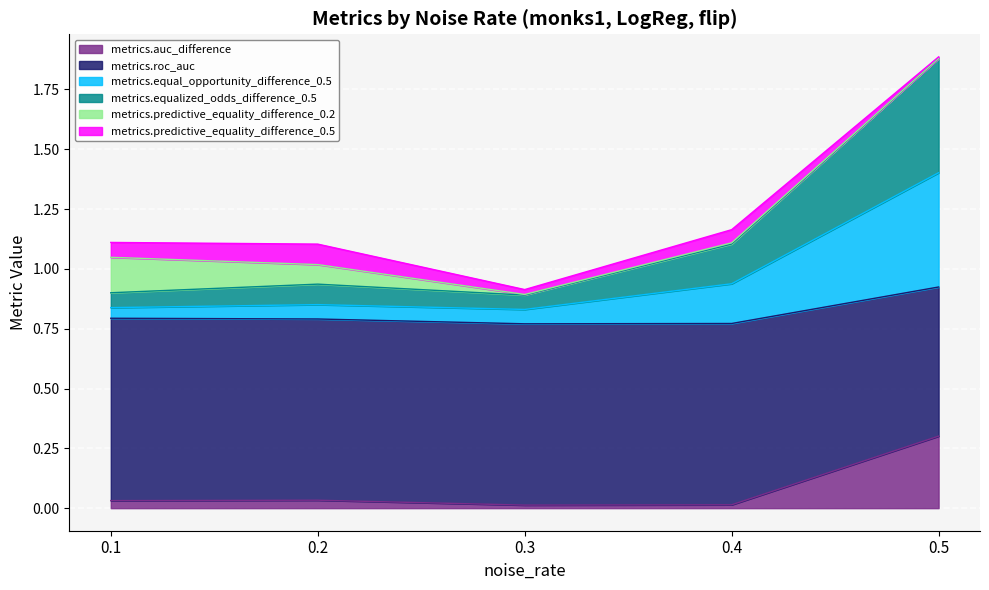

What is the maximum value for metrics.auc_difference?

0.3